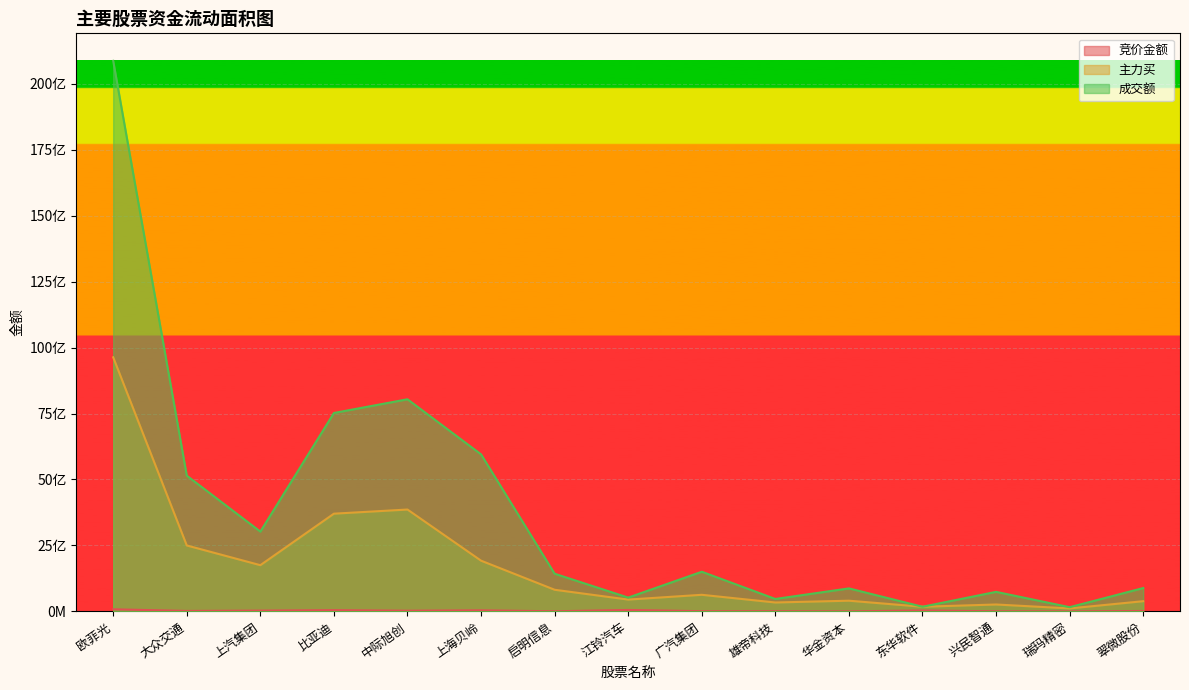

Which series has the largest total across all categories?

成交额